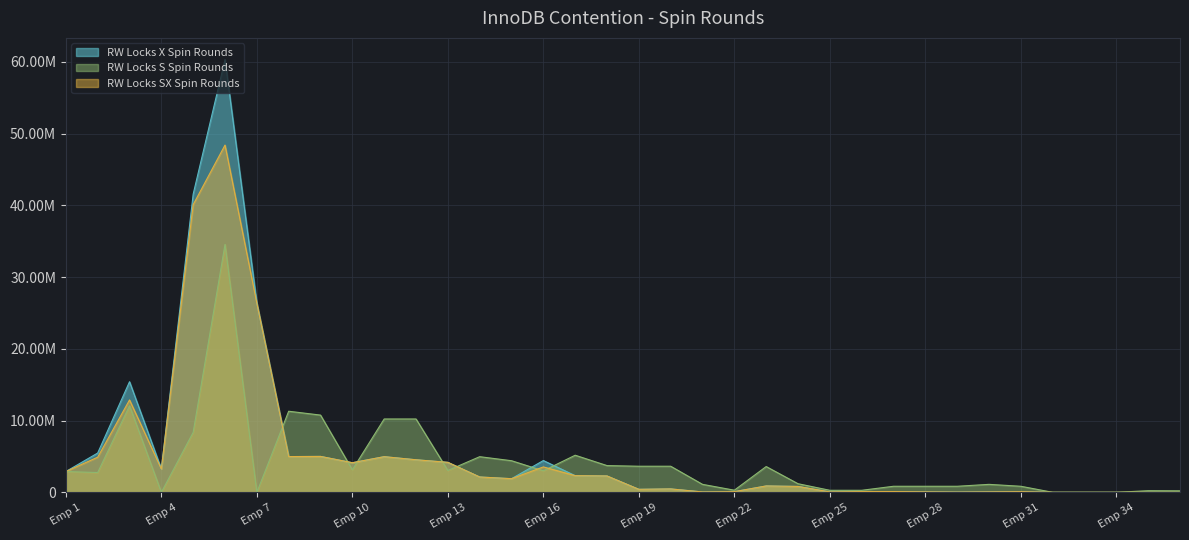

True or false: RW Locks SX Spin Rounds and RW Locks X Spin Rounds cross at least once.

False